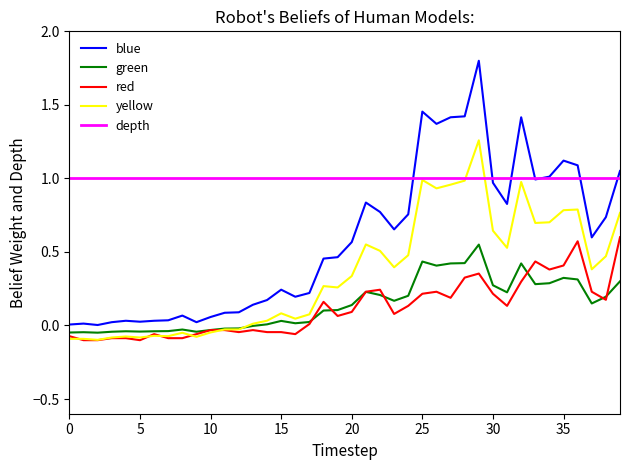

What is the maximum value for blue?

1.8